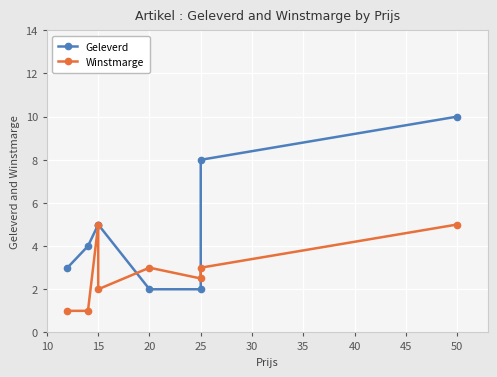

What is the sum of all Geleverd values?

39.0